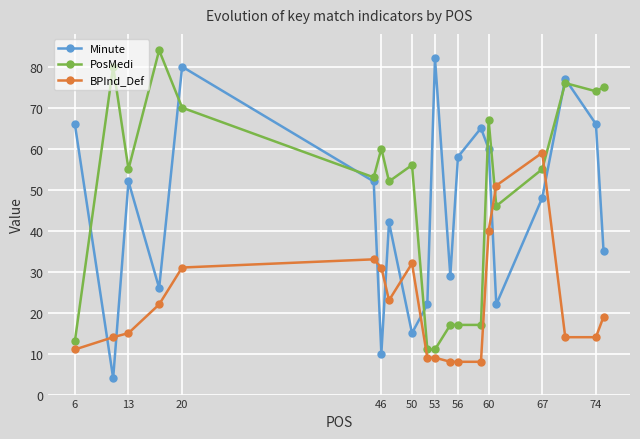

At how many categories does at least one series exceed 57?

13